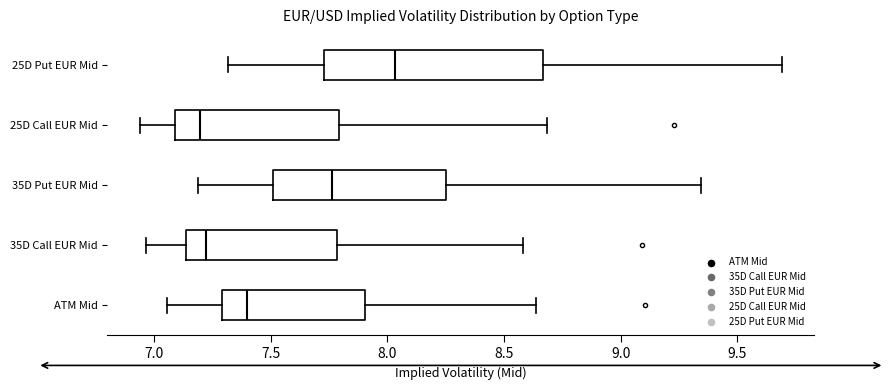

Where does the left whisker of the box for 35D Put EUR Mid end on the x-axis? The values are not printed on the chart, so give them approximately, as read against the axis.

7.20